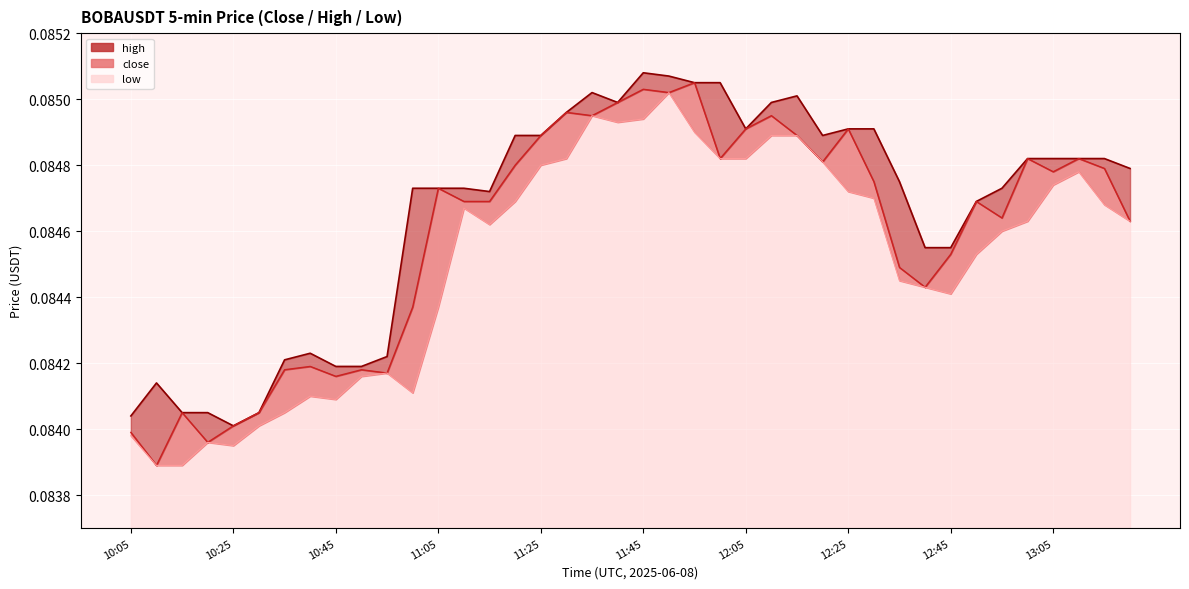

At 10:45, list the series in order from largest to smallest.

high, close, low